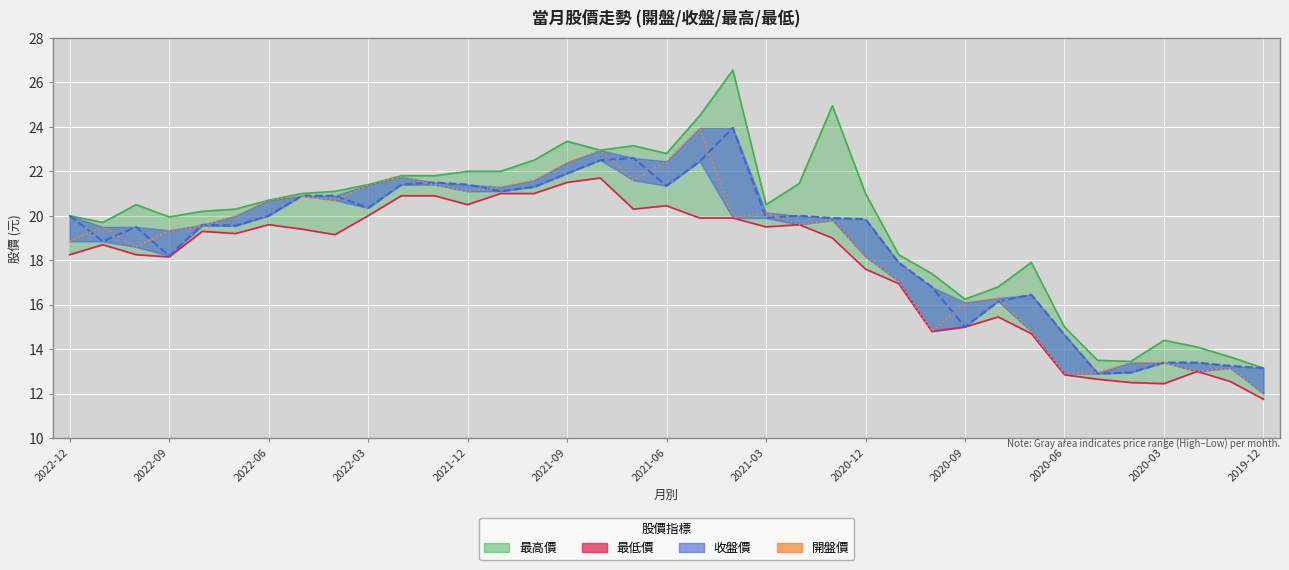

How many data points in 開盤 are above 19?

22